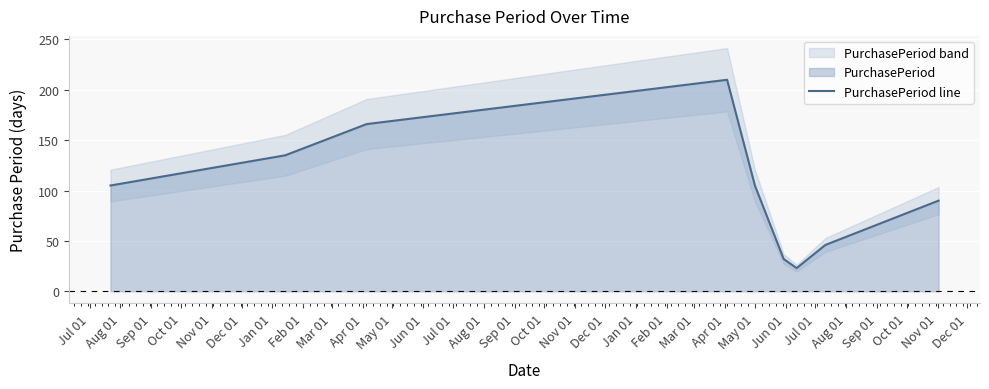

What is the lowest value of the PurchasePeriod line series?

23